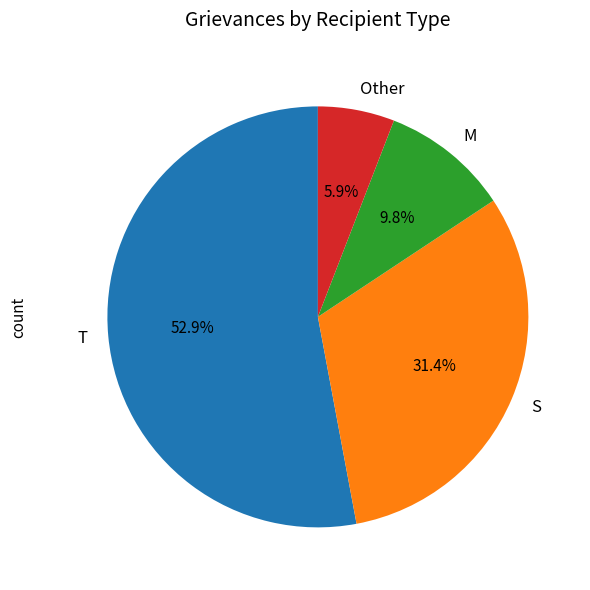

To the nearest percent, what is the difference between the largest and smallest slice percentages?

47%